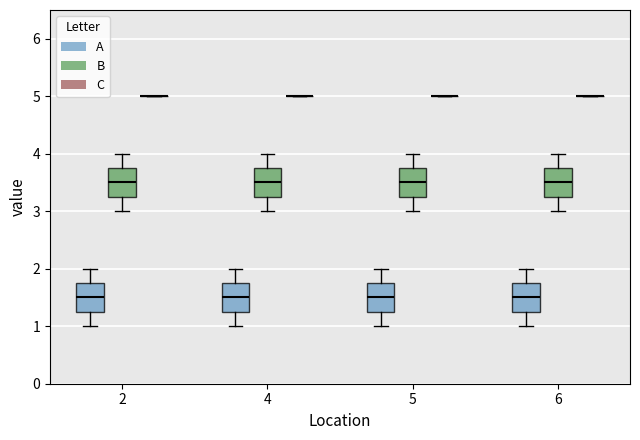

Reading left to right, read every box against the y-axis: the position of its median line, the range the box covers, and the ends of its whiskers. The values are not printed on the chart, so give them approximately, as read against the axis.

2 (A): median 1.5, box 1.3 to 1.8, whiskers 1.0 to 2.0
2 (B): median 3.5, box 3.3 to 3.8, whiskers 3.0 to 4.0
2 (C): box collapsed to a line at 5.0, whiskers 5.0 to 5.0
4 (A): median 1.5, box 1.3 to 1.8, whiskers 1.0 to 2.0
4 (B): median 3.5, box 3.3 to 3.8, whiskers 3.0 to 4.0
4 (C): box collapsed to a line at 5.0, whiskers 5.0 to 5.0
5 (A): median 1.5, box 1.3 to 1.8, whiskers 1.0 to 2.0
5 (B): median 3.5, box 3.3 to 3.8, whiskers 3.0 to 4.0
5 (C): box collapsed to a line at 5.0, whiskers 5.0 to 5.0
6 (A): median 1.5, box 1.3 to 1.8, whiskers 1.0 to 2.0
6 (B): median 3.5, box 3.3 to 3.8, whiskers 3.0 to 4.0
6 (C): box collapsed to a line at 5.0, whiskers 5.0 to 5.0